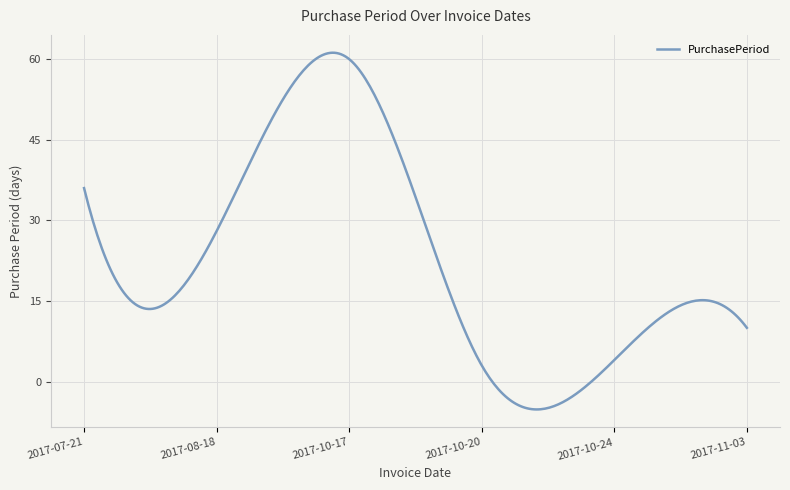

What is the minimum value shown in the chart?

-5.2